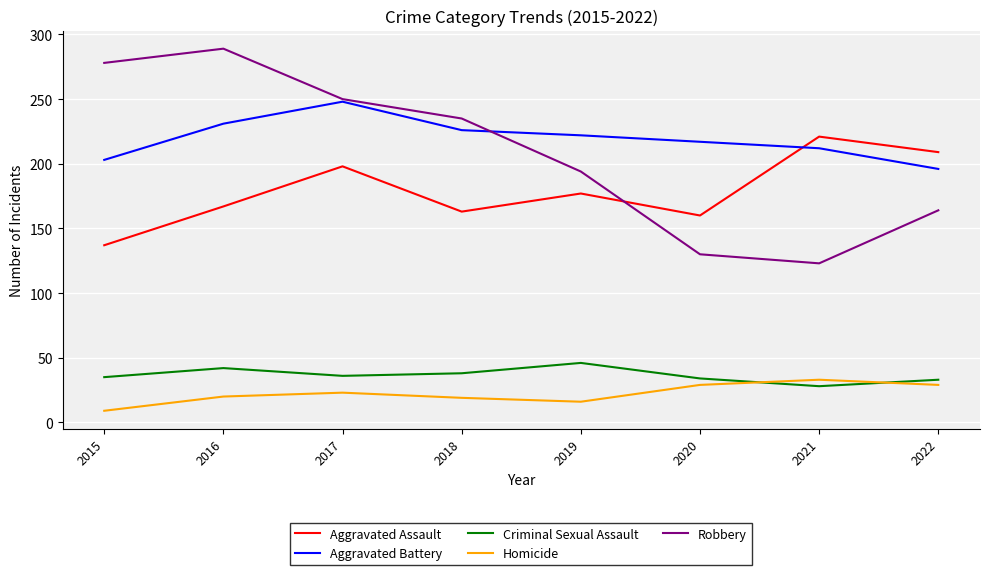

The Robbery series shows 194 at 2019. True or false?

True